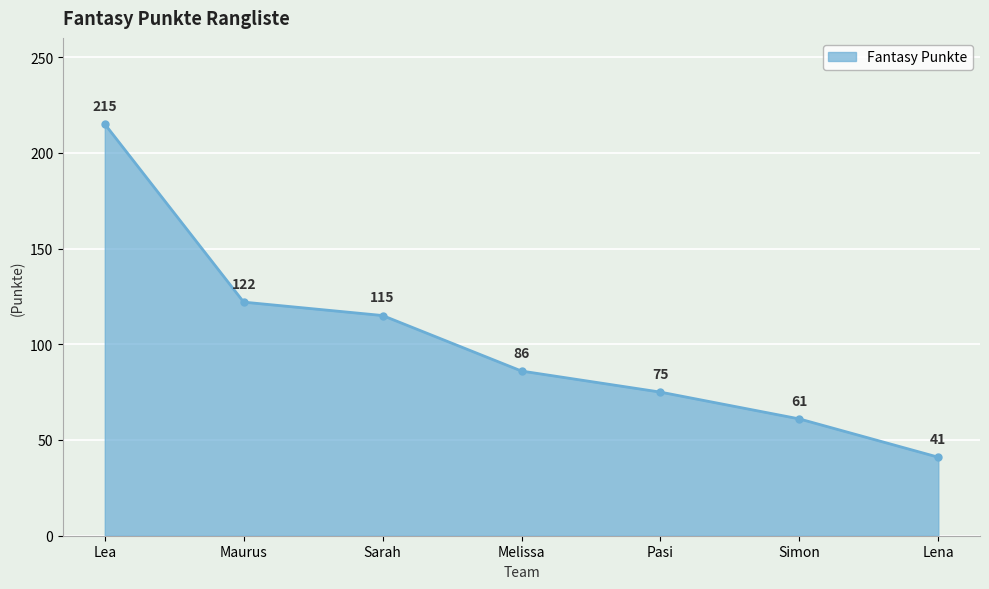

Between Lena and Sarah, which is larger?

Sarah